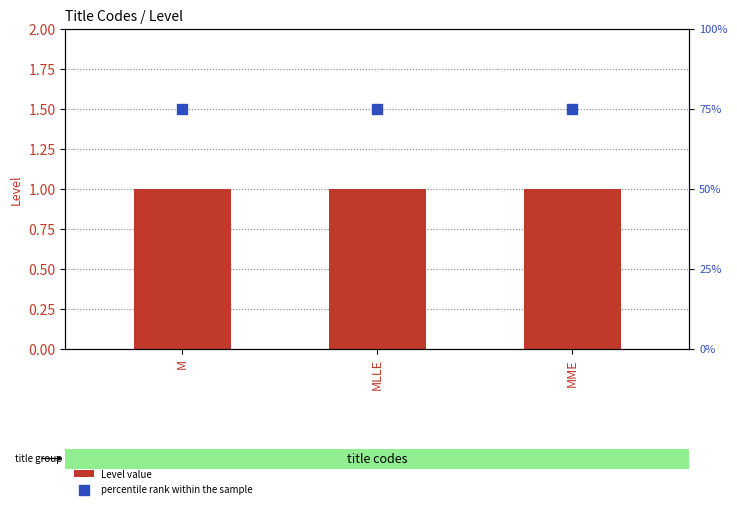

At which category is the sum across all series the highest?

M